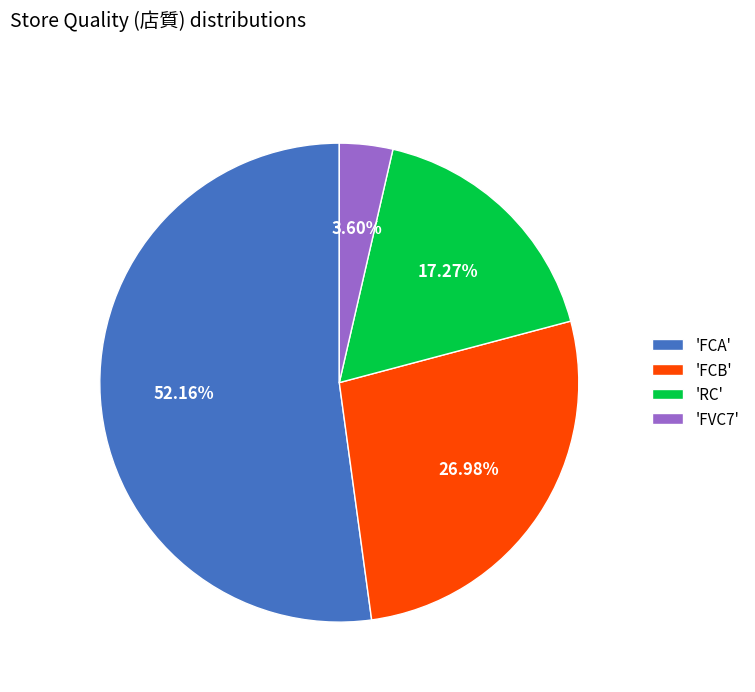

Which slice is the smallest?

'FVC7'